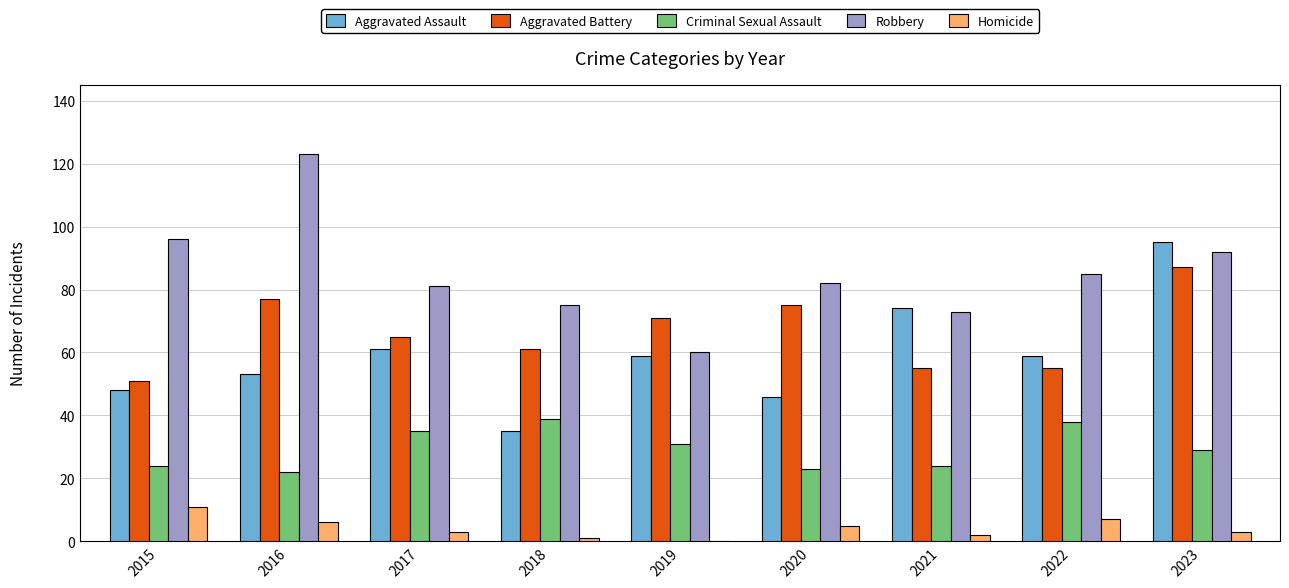

Which series has the largest range (max minus min)?

Robbery